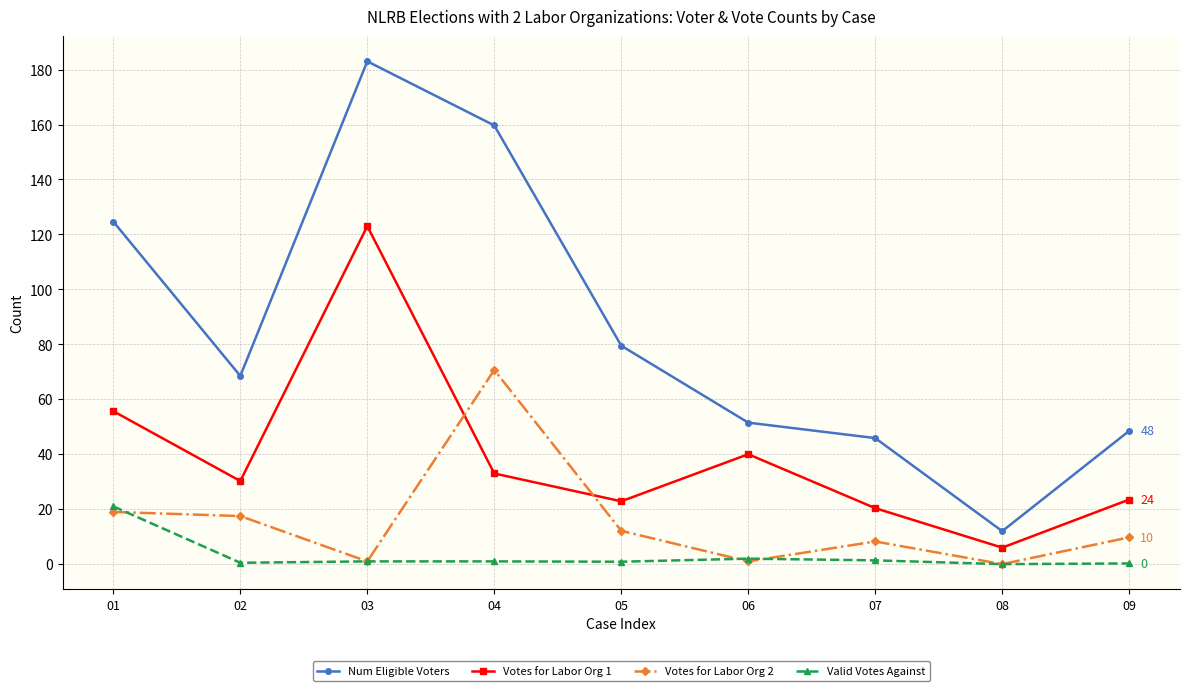

Is the value of Votes for Labor Org 2 at 08 greater than the value of Num Eligible Voters at 01?

No